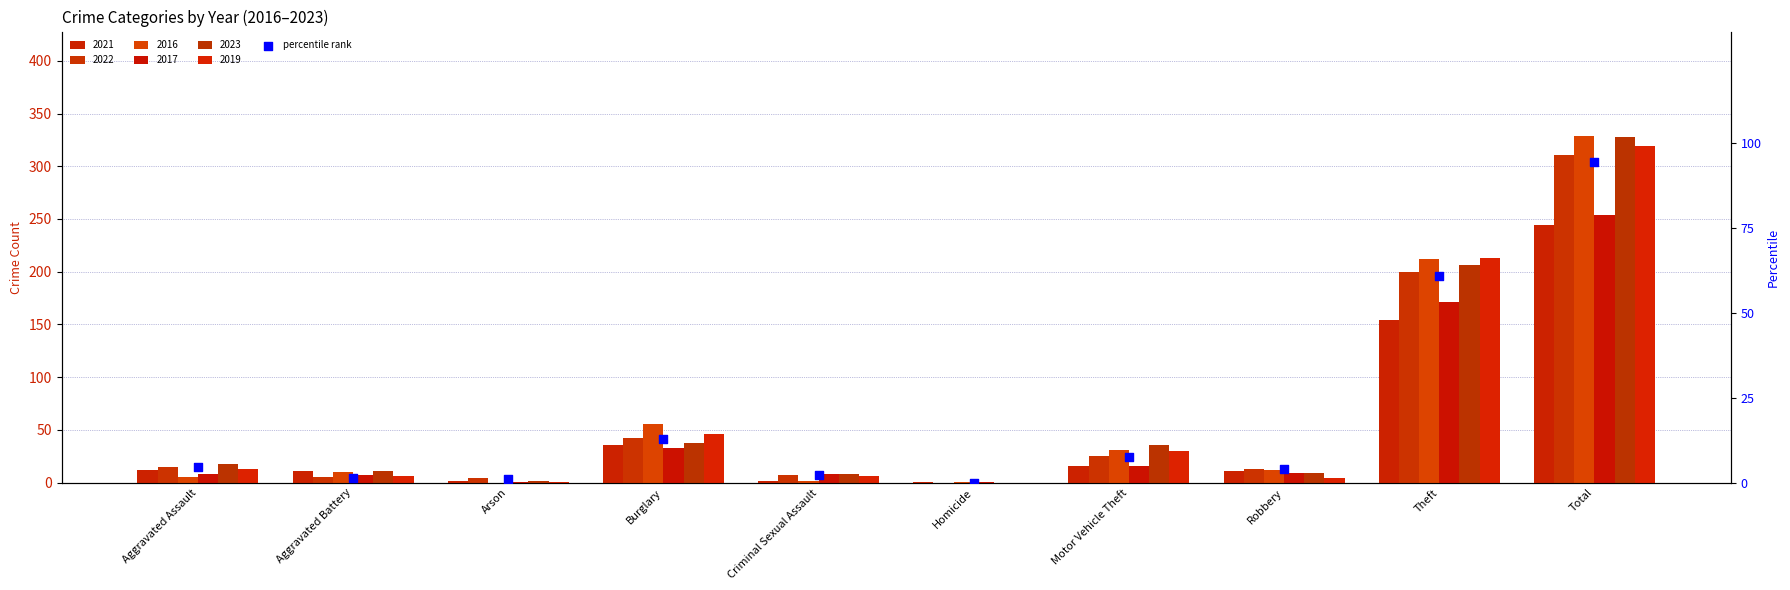

Which has a higher value, Total or Motor Vehicle Theft?

Total